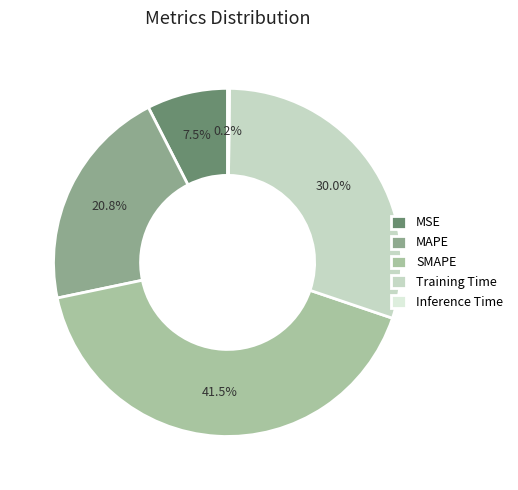

Is it true that Training Time is 30% of the pie?

True